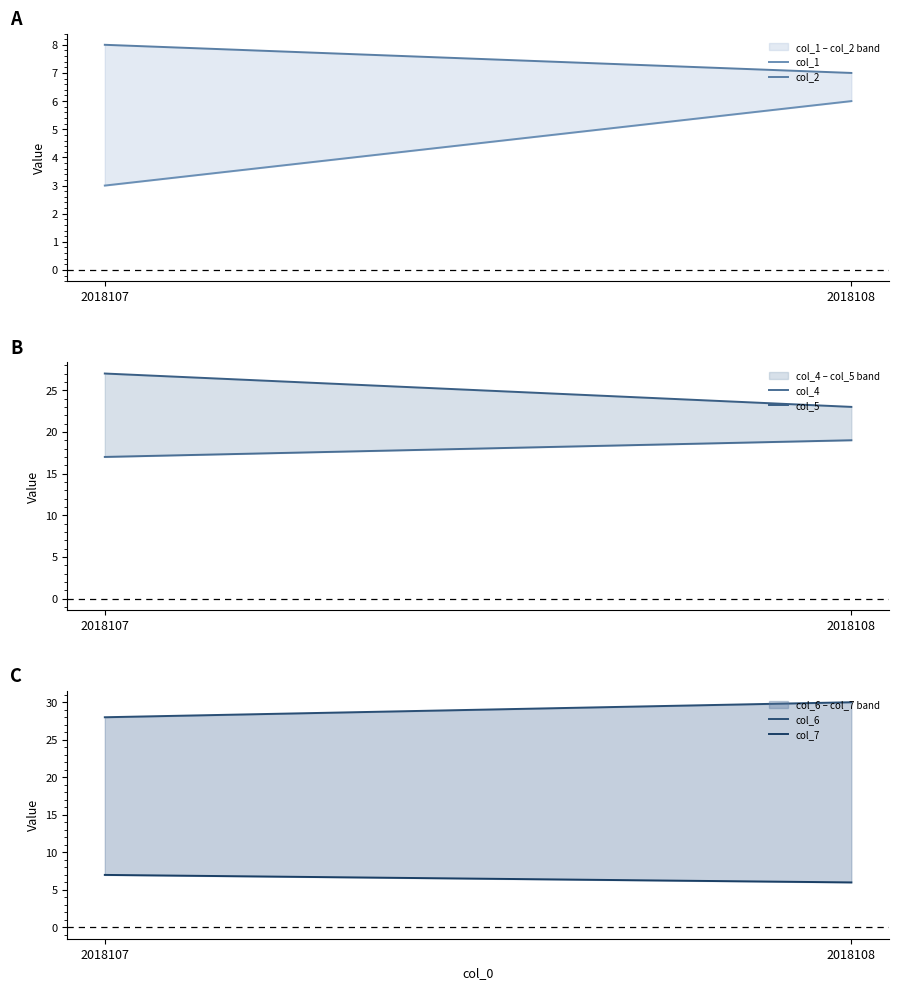

Reading left to right, what are all the values shown in this chart?

col_1: 2018107=3	2018108=6
col_2: 2018107=8	2018108=7
col_4: 2018107=17	2018108=19
col_5: 2018107=27	2018108=23
col_6: 2018107=28	2018108=30
col_7: 2018107=7	2018108=6